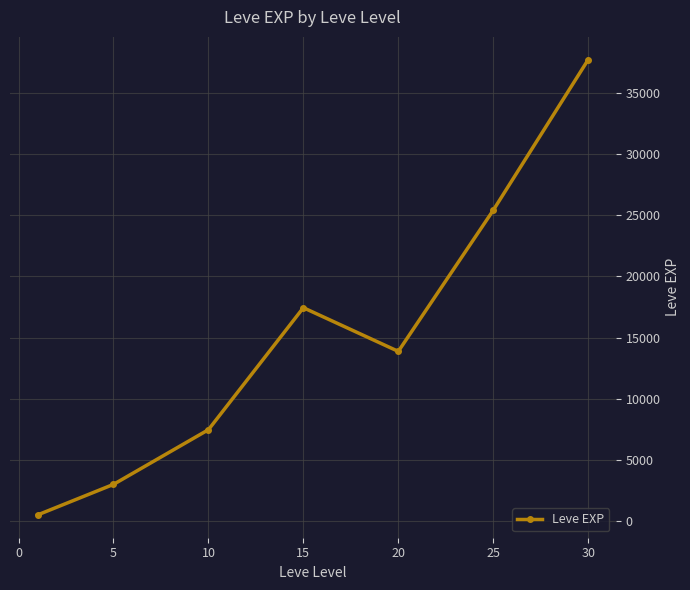

What is the difference between the maximum and minimum values?

37204.8